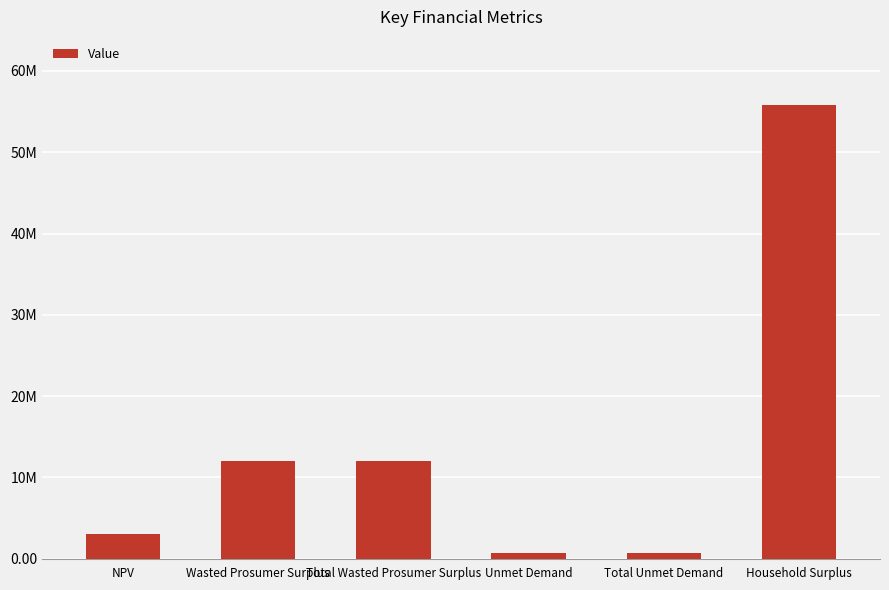

What is the minimum value shown in the chart?

673103.8